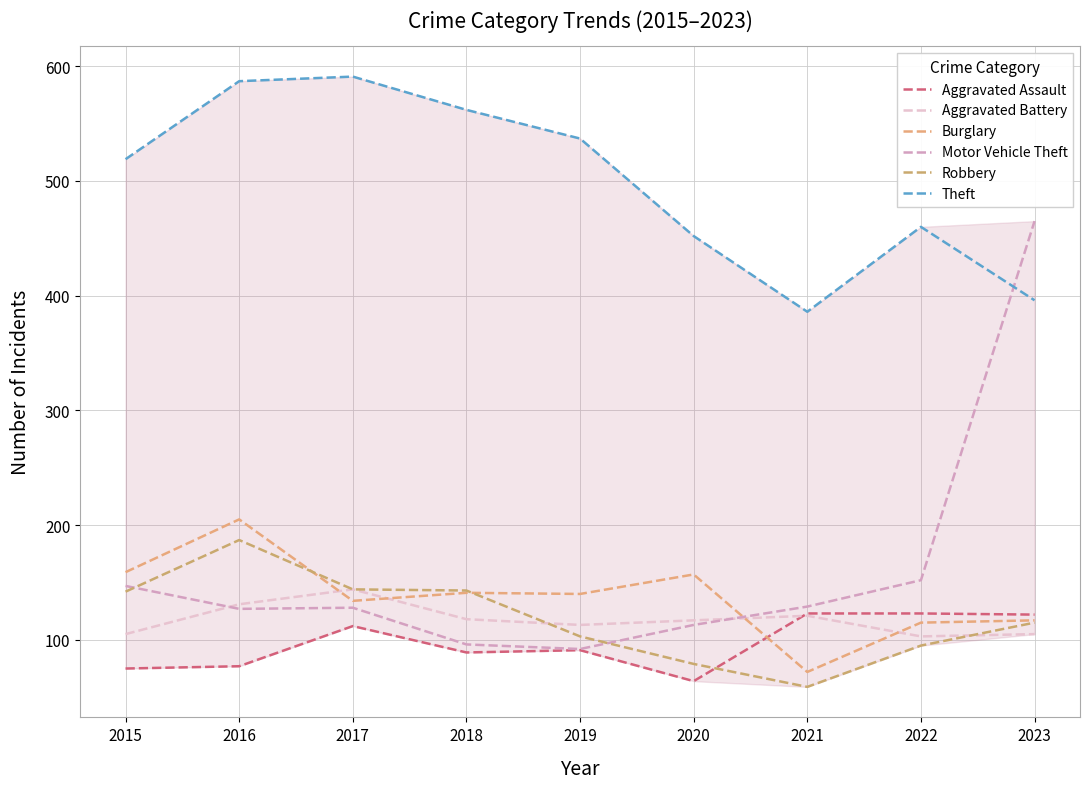

What is the difference between the highest and lowest values at 2018?

473